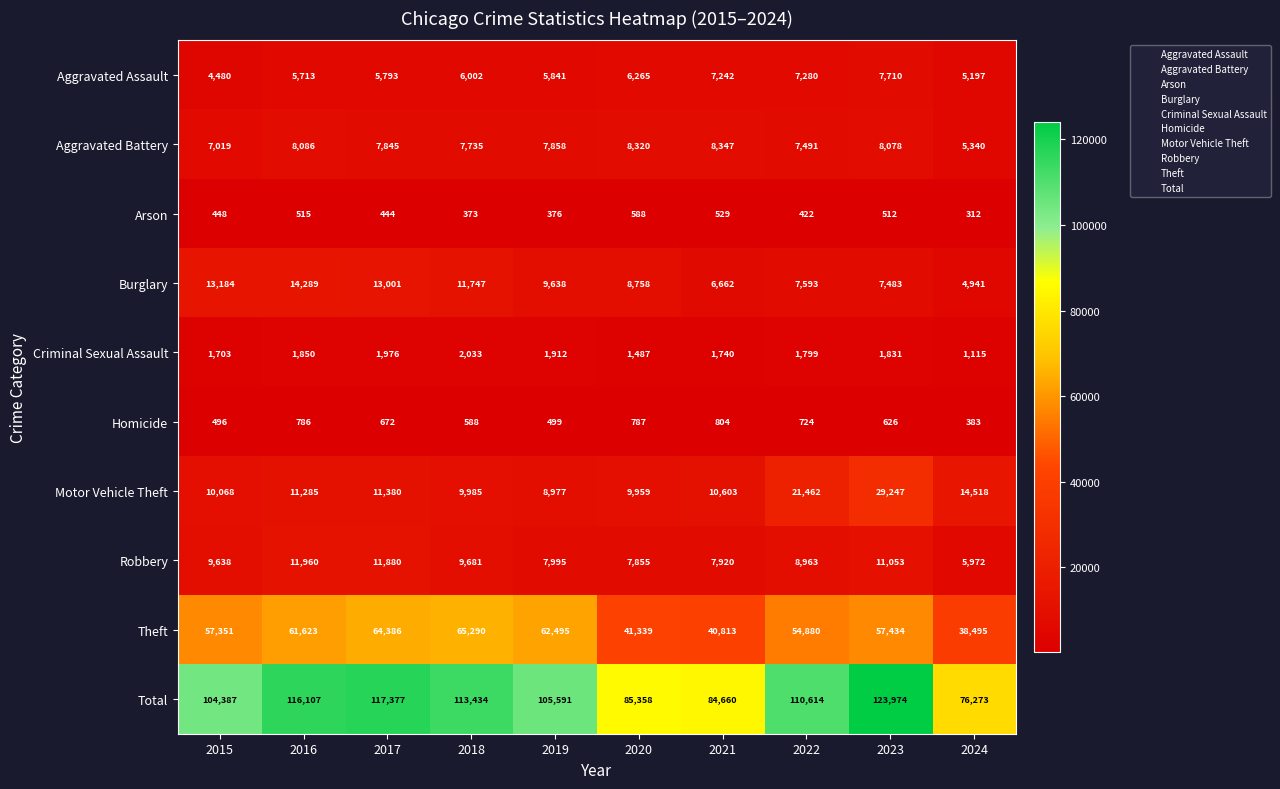

How many data points does each series have?

10